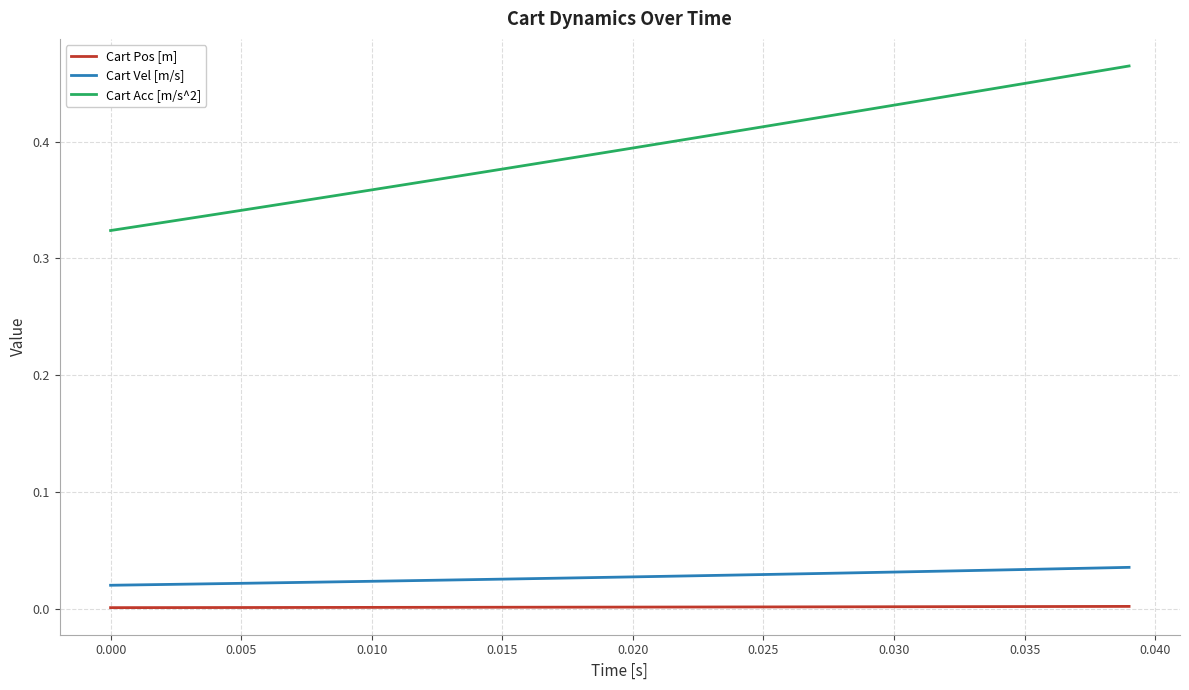

True or false: Cart Vel [m/s] and Cart Acc [m/s^2] cross at least once.

False